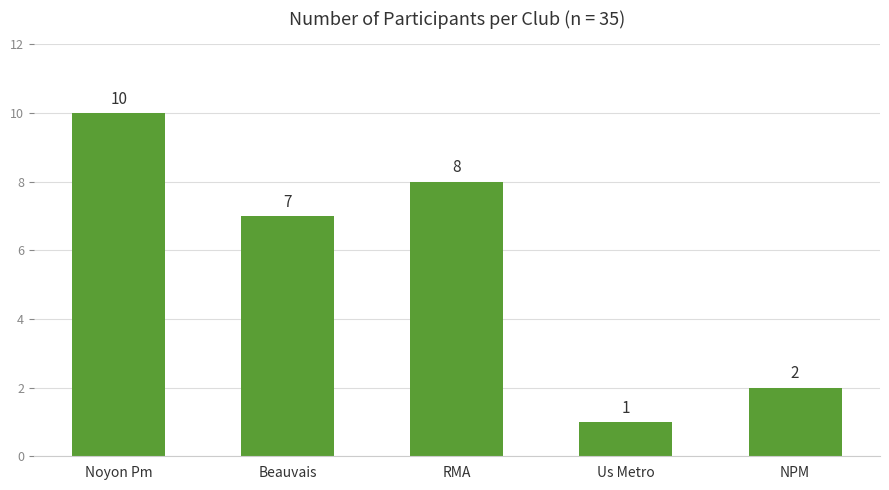

Reading right to left, transcribe all the data shown in this chart.

NPM=2	Us Metro=1	RMA=8	Beauvais=7	Noyon Pm=10